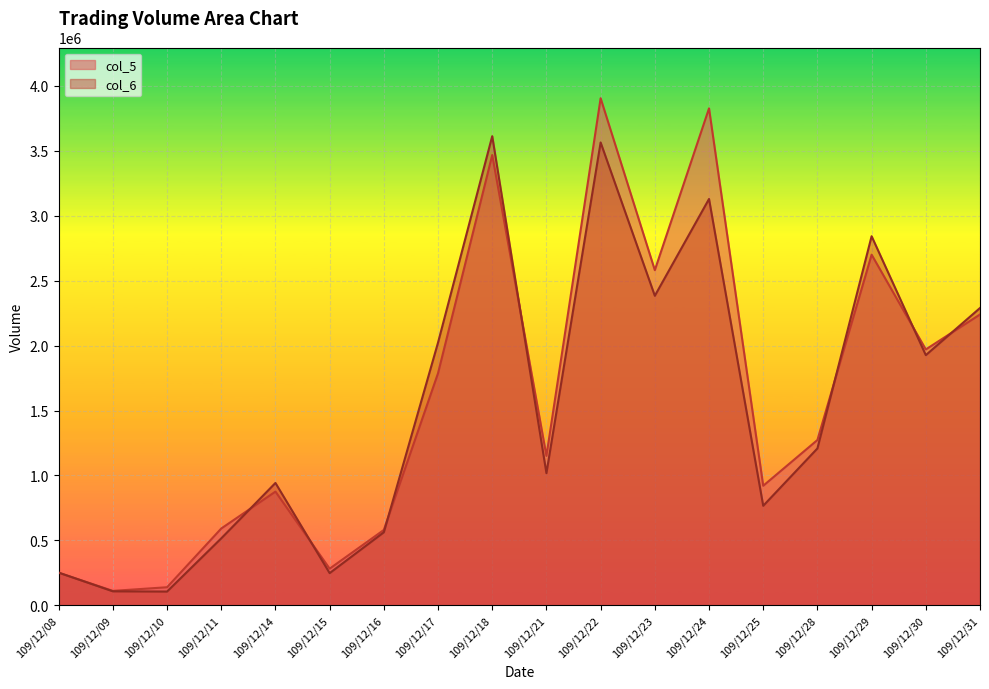

Which category has the highest value across all series?

109/12/22